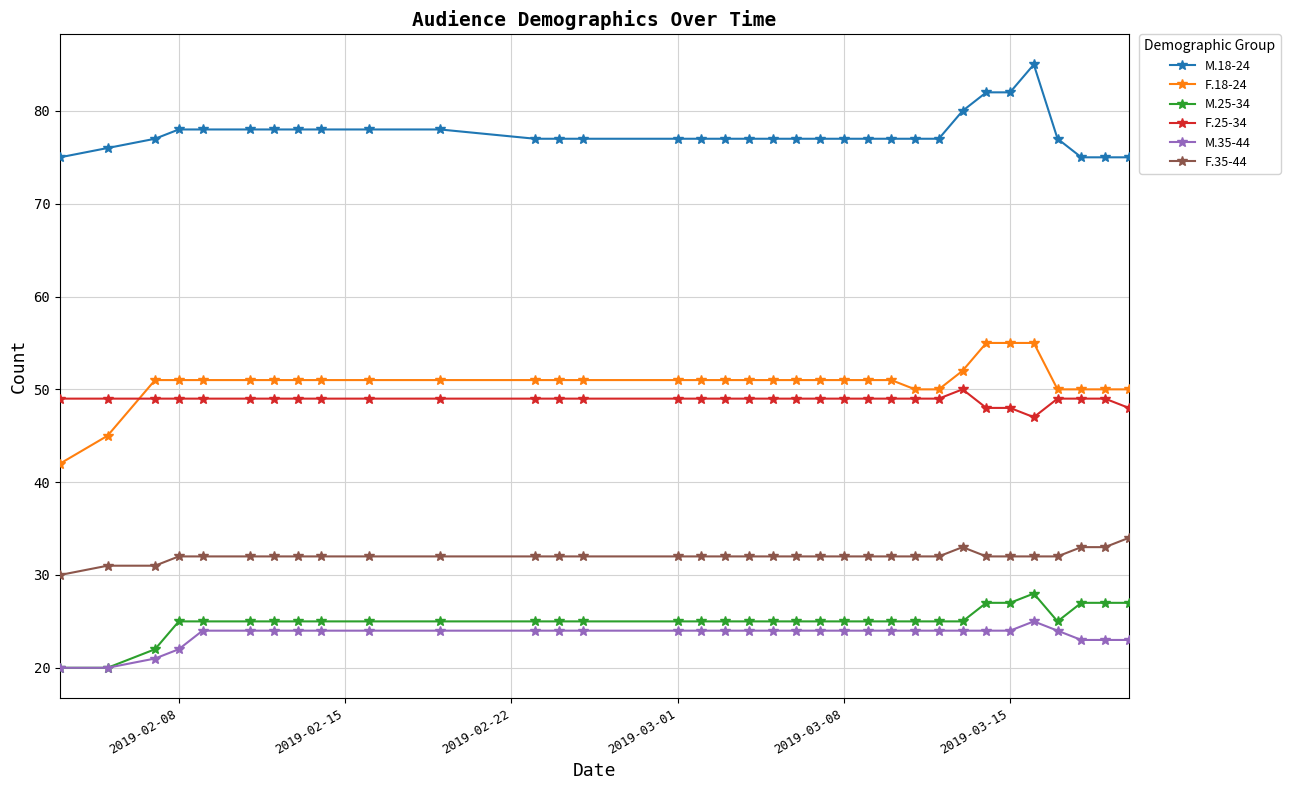

Count the number of categories in the chart.

34